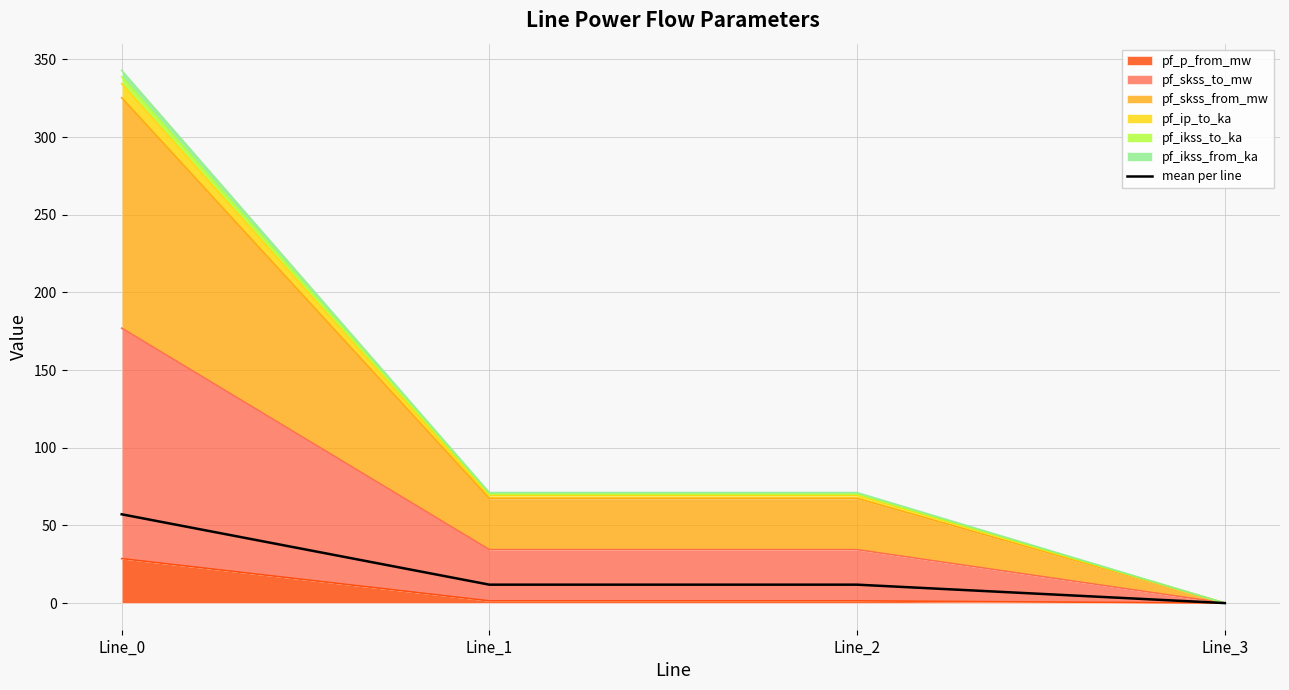

How many values are above zero?

3